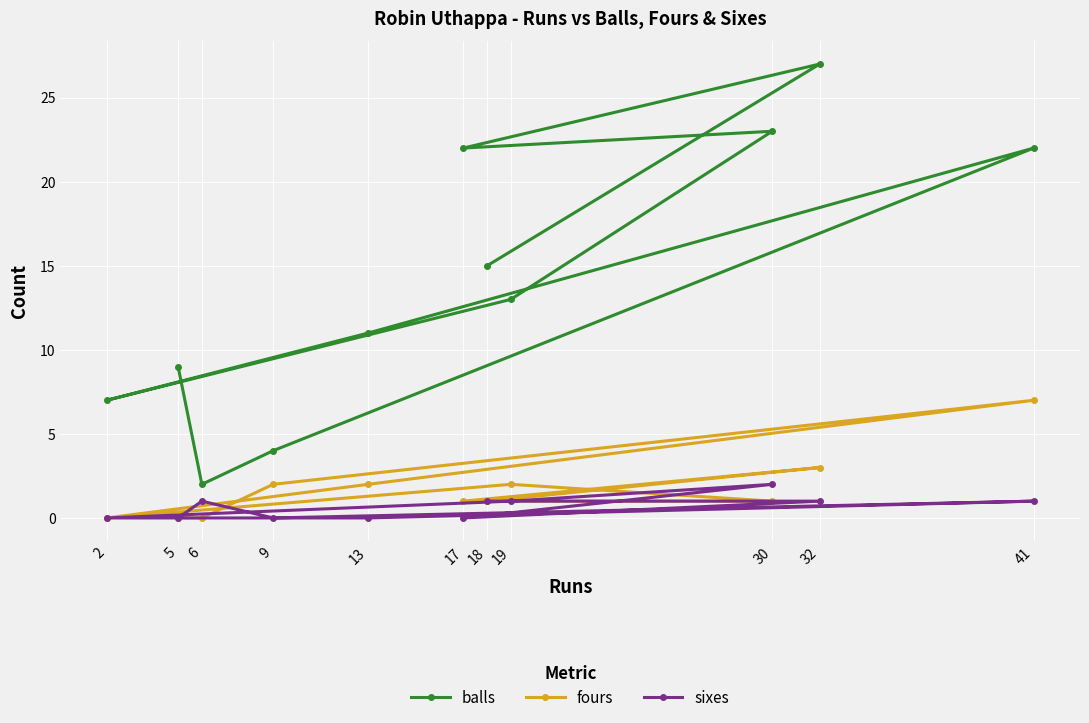

List the series in order of their peak value, lowest first.

sixes, fours, balls